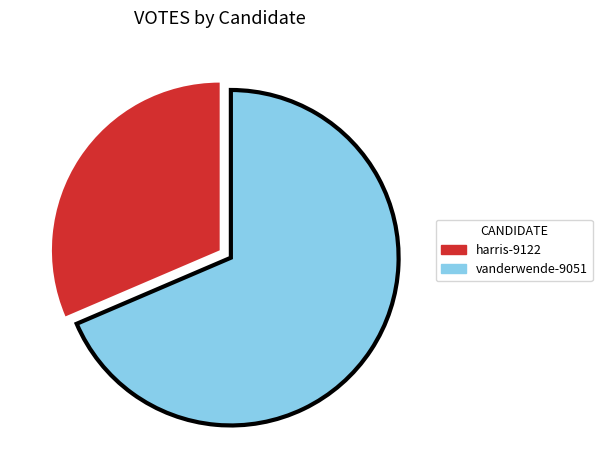

What is the largest slice in the pie chart?

vanderwende-9051